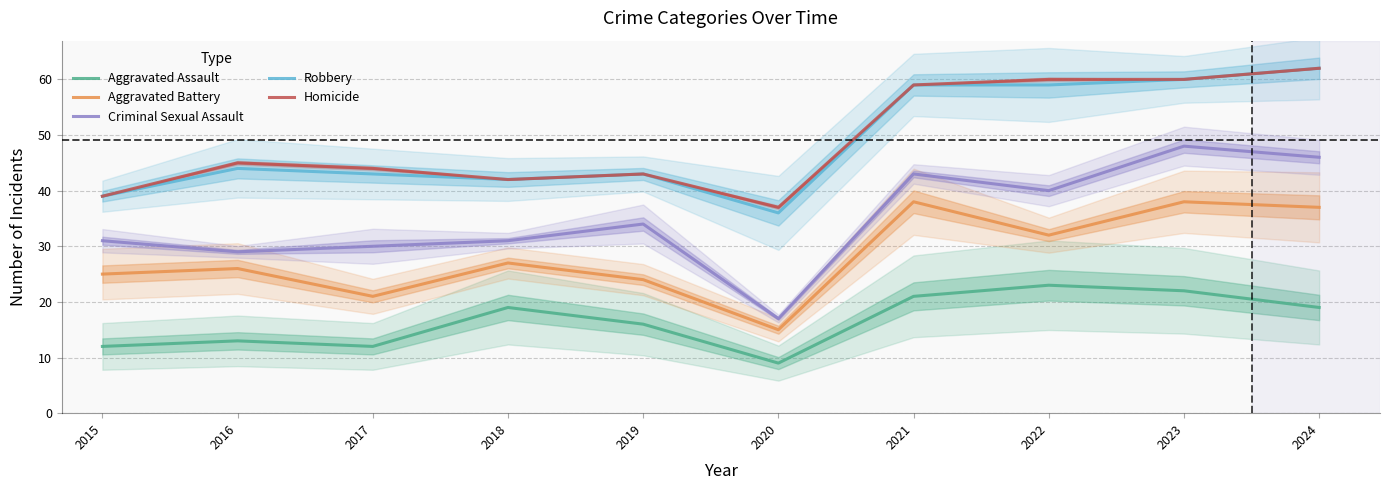

Where is the first local maximum for Criminal Sexual Assault?

2019